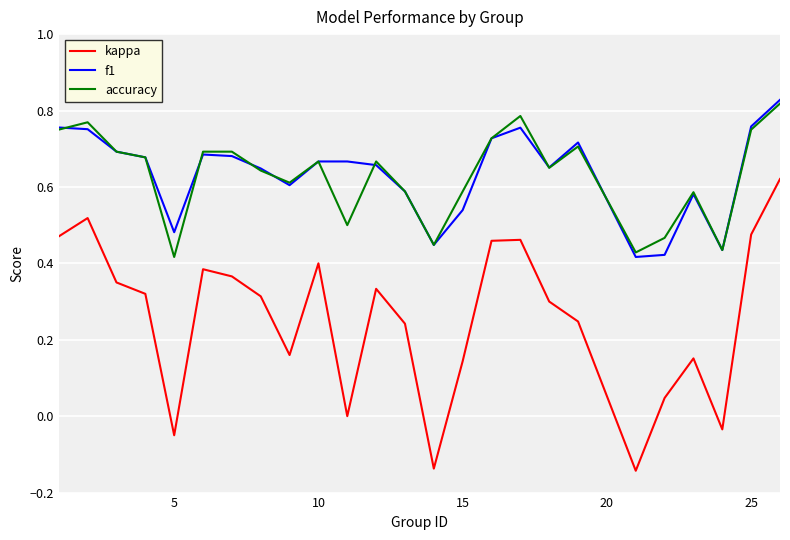

Which series has the widest spread of values?

kappa